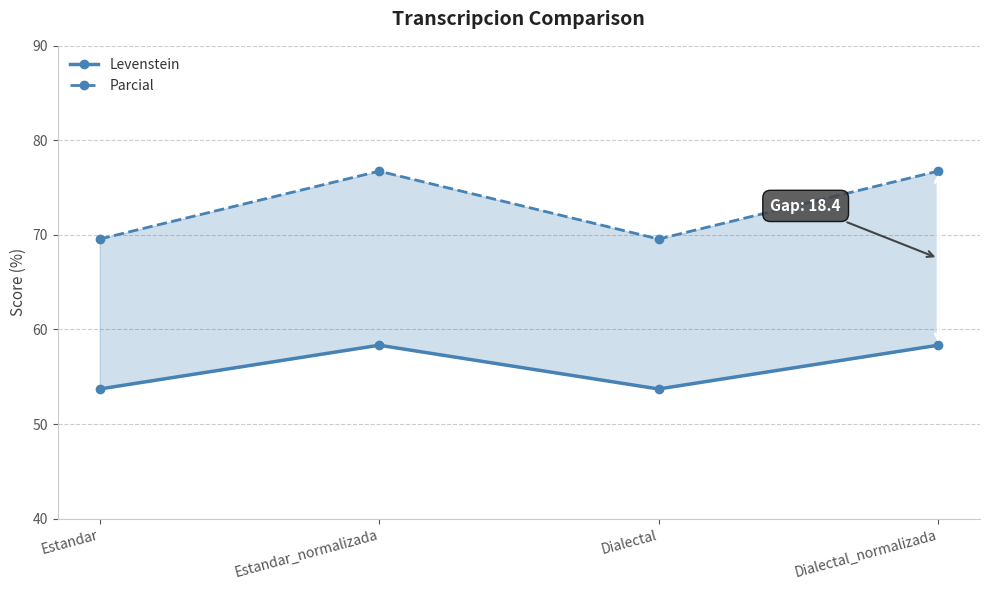

Which category has the highest value in the Parcial series?

Estandar_normalizada